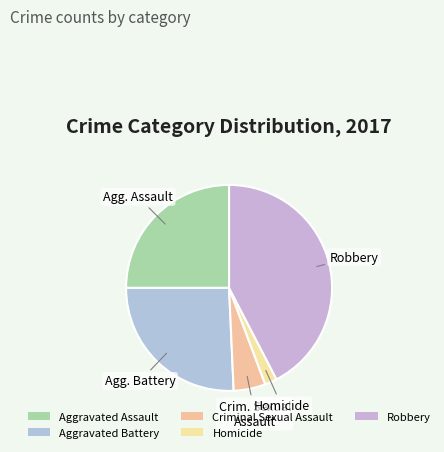

Count the number of slices in the pie.

5